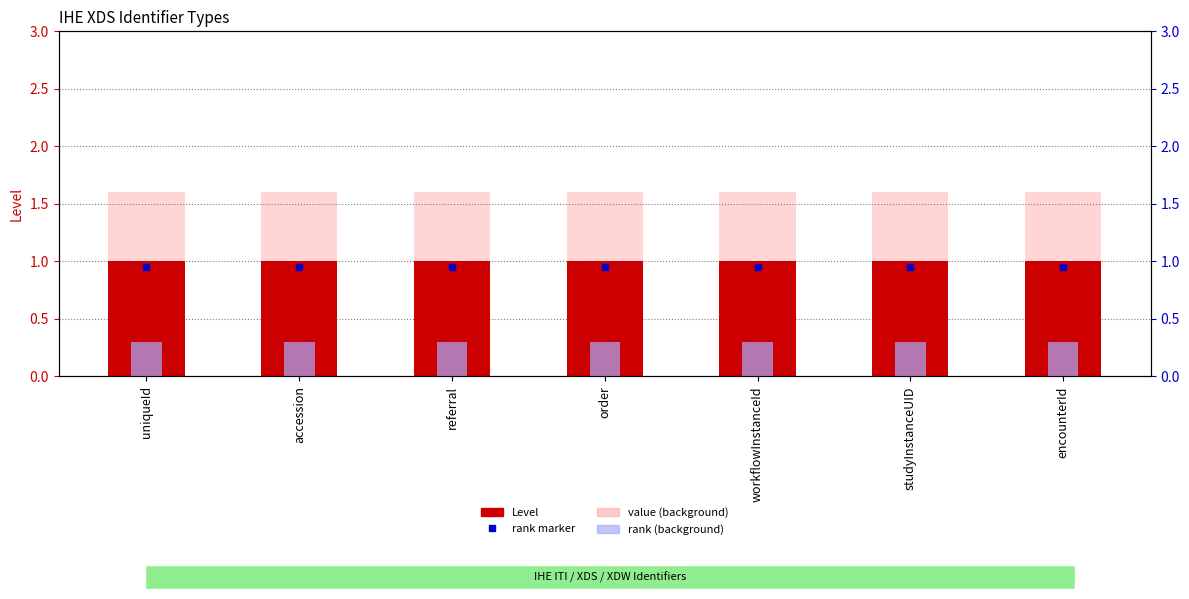

How many data points does each series have?

7